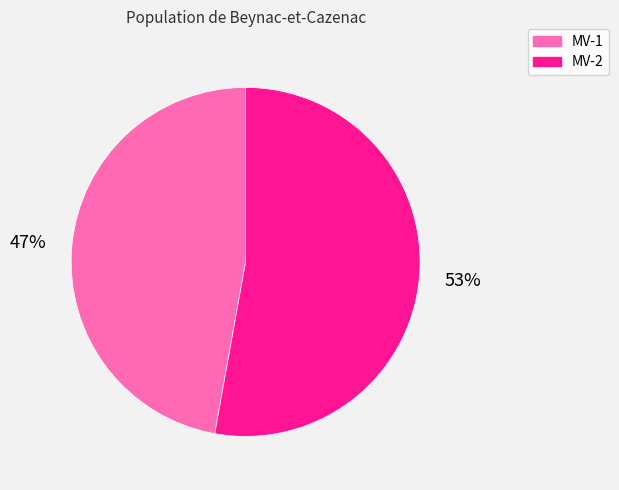

Combined, do MV-1 and MV-2 account for over 50%?

Yes